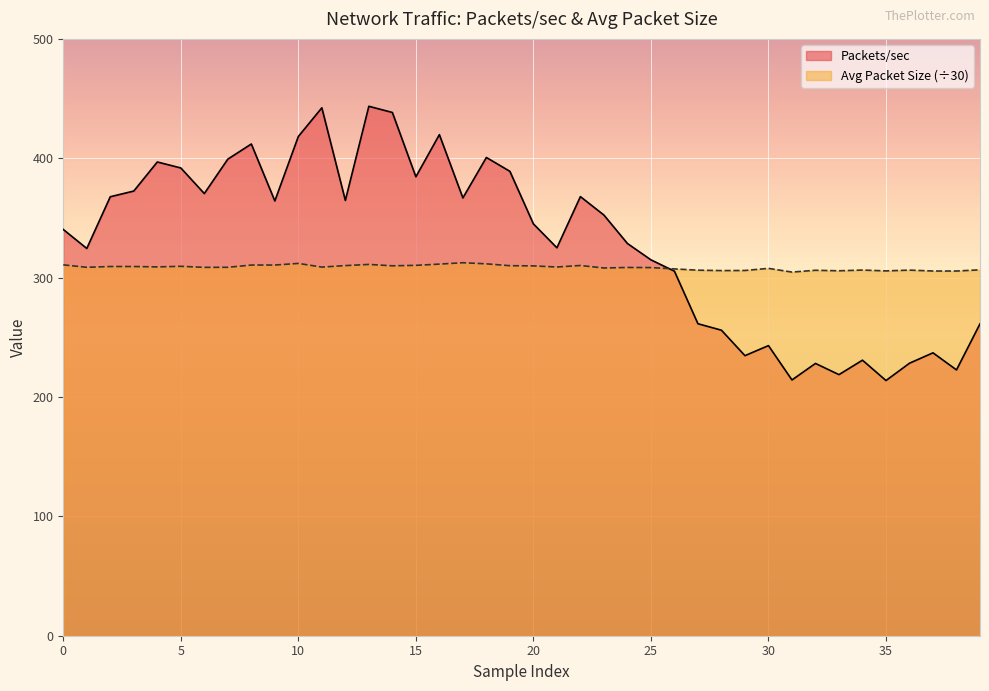

How many interior local valleys does the Avg Pkt Size line series have?

12